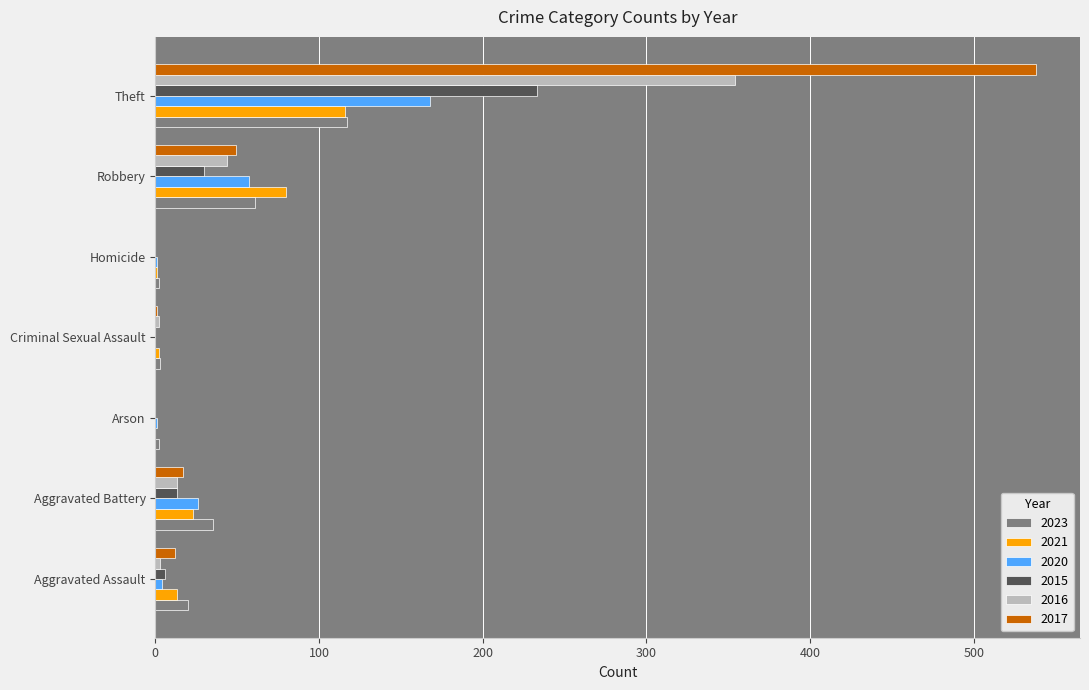

How many categories are shown in the chart?

7